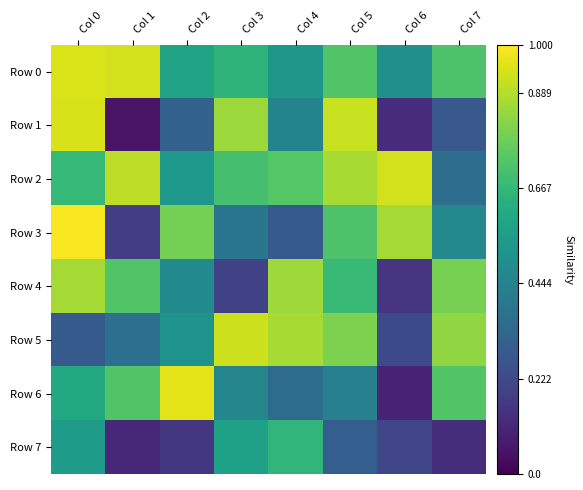

Which series has the largest total across all categories?

Row 2